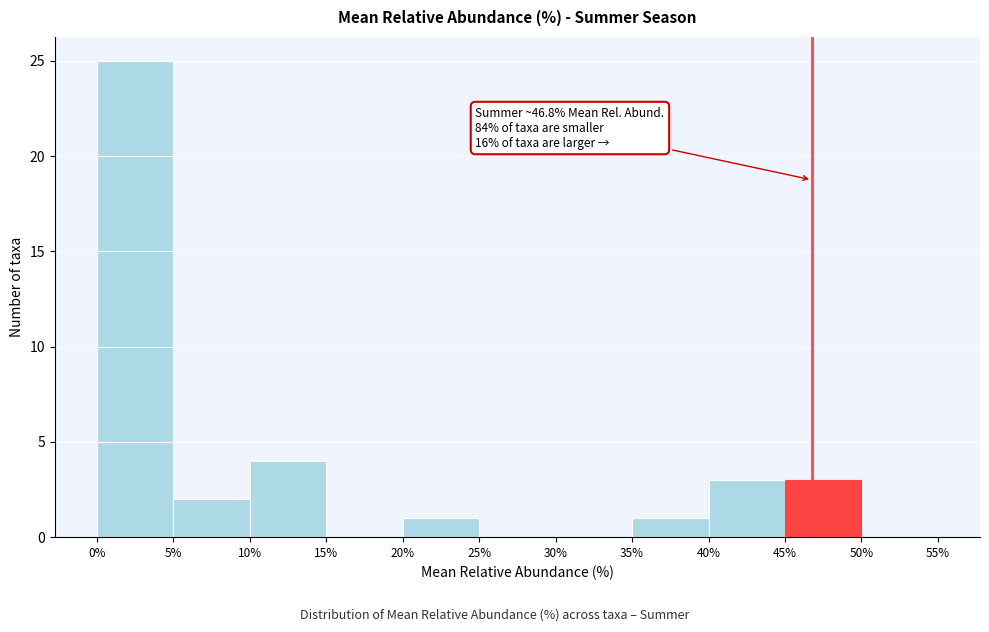

Which range on the x-axis has the tallest bar?

0% to 5%